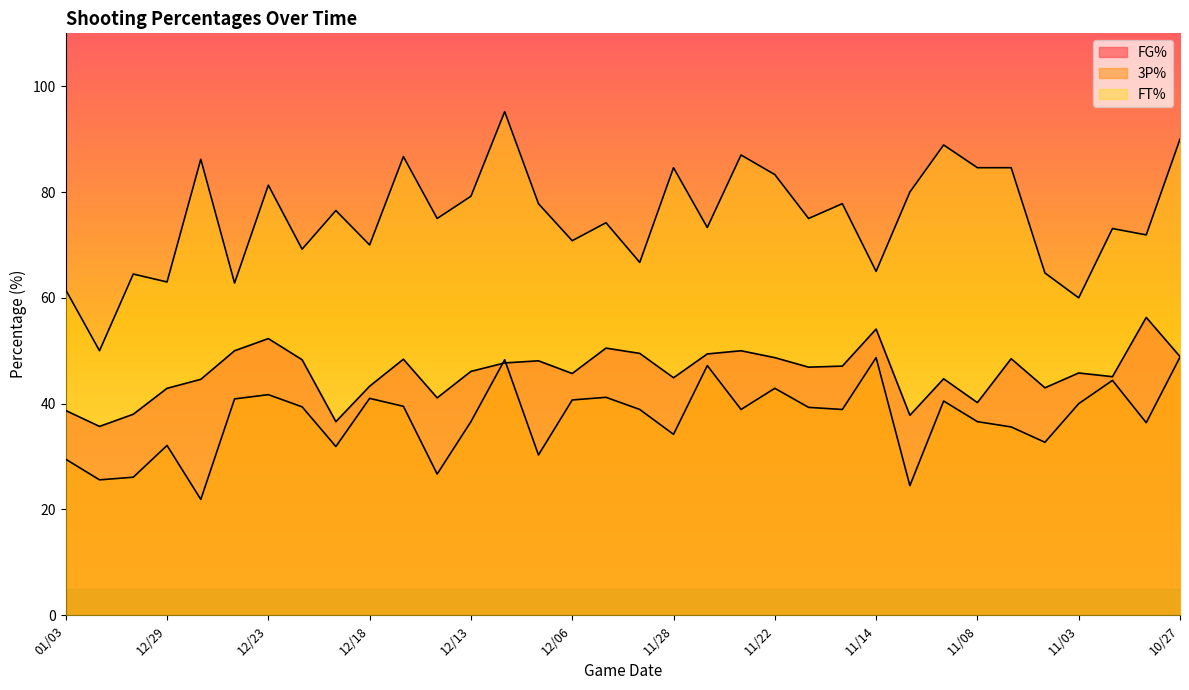

Which series has the widest spread of values?

FT%